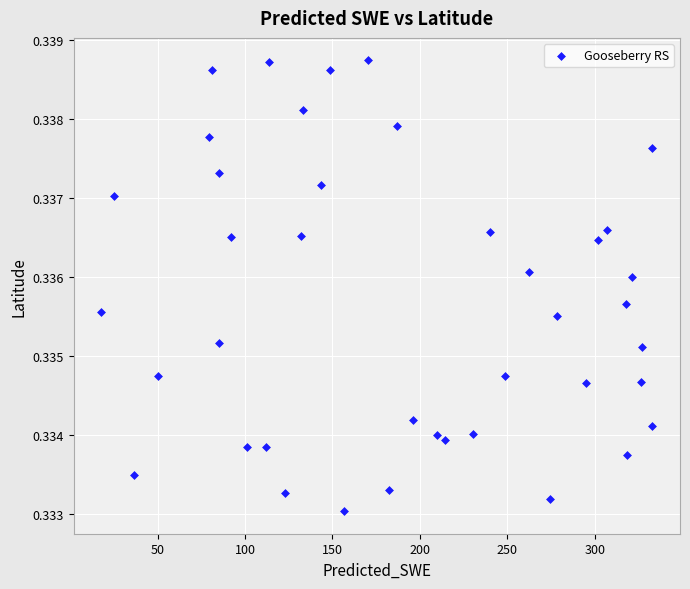

What is the range of X values (max minus min)?

315.3